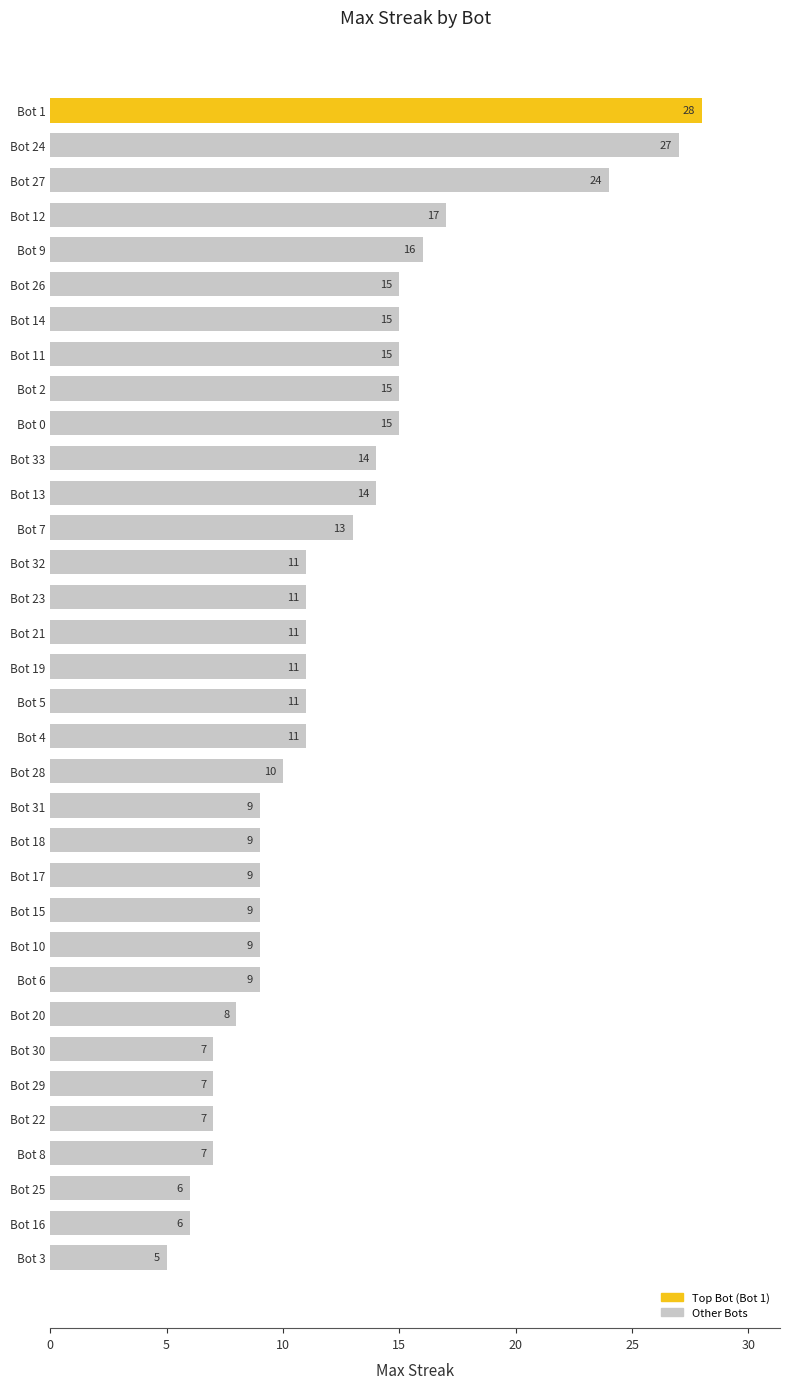

What is the minimum value shown in the chart?

5